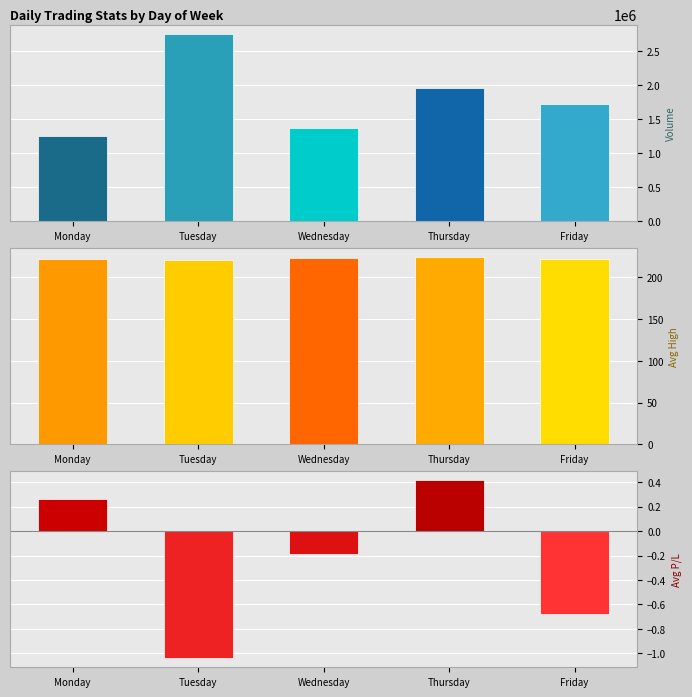

What is the sum of the Avg High Price values at Thursday and Friday?

446.3